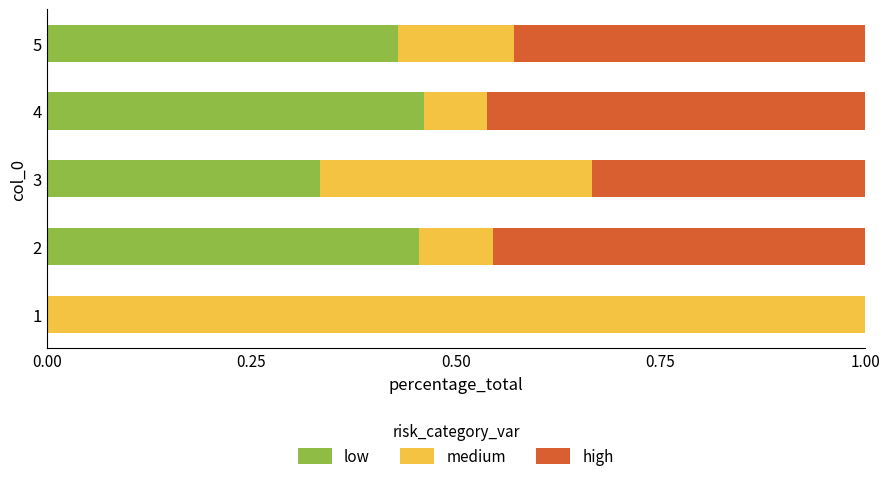

What is the sum of all low values?

1.7